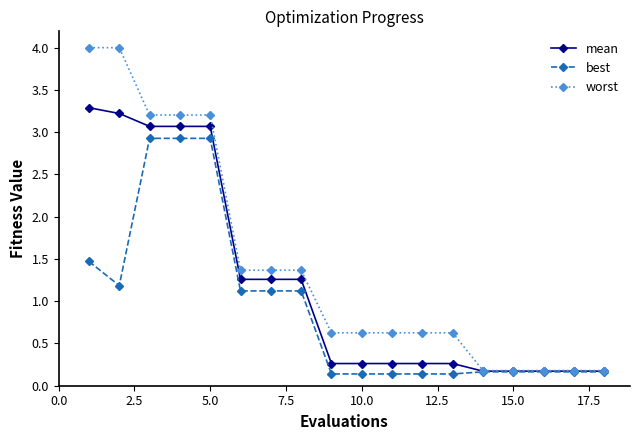

What is the sum of all best values?

16.3